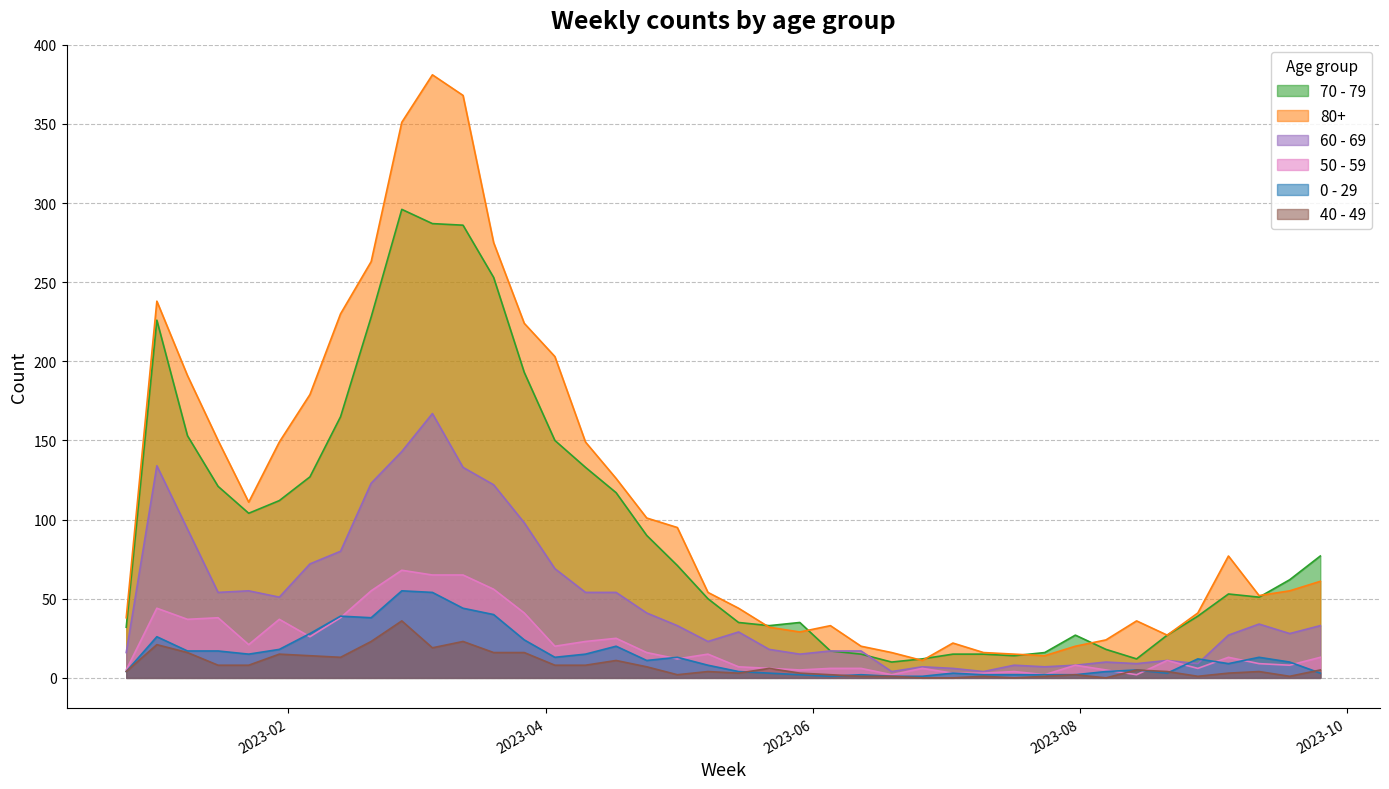

Where is 70 - 79 nearest to the value 153?

2023-01-09